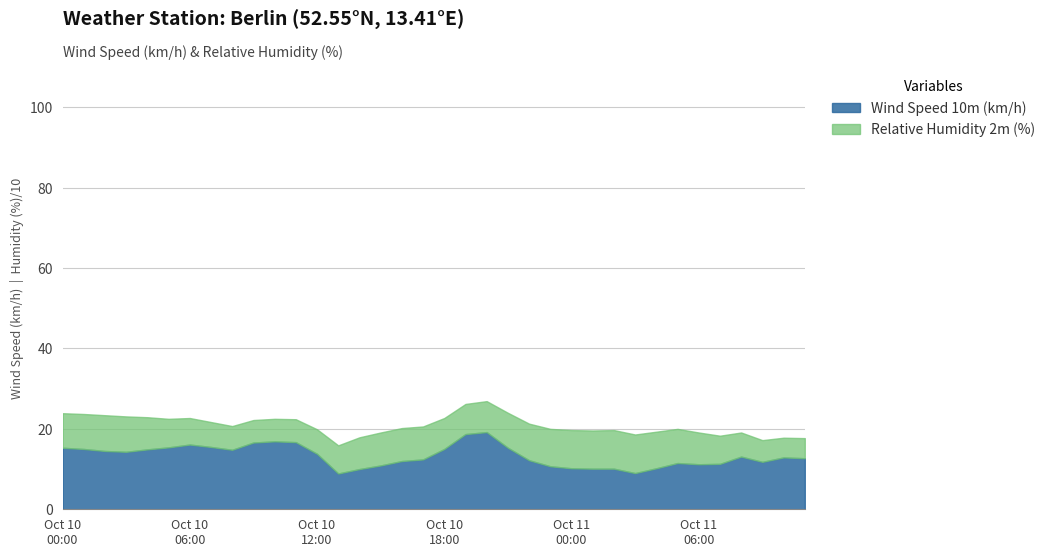

Which series has the largest total across all categories?

Relative Humidity 2m (%)